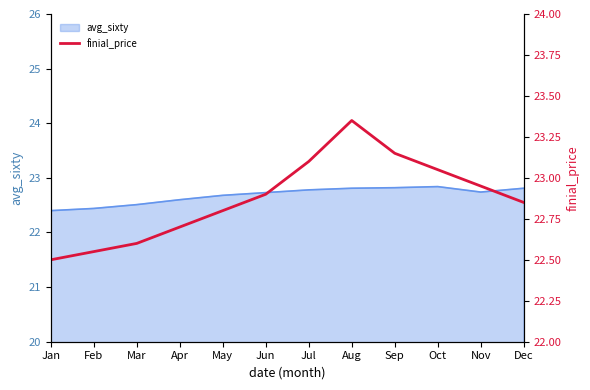

Does the chart display data point markers on the line(s)?

No